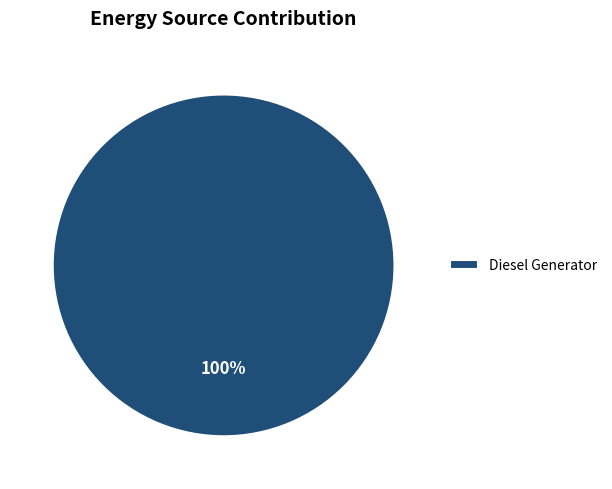

Does Diesel Generator account for over 50% of the chart?

Yes